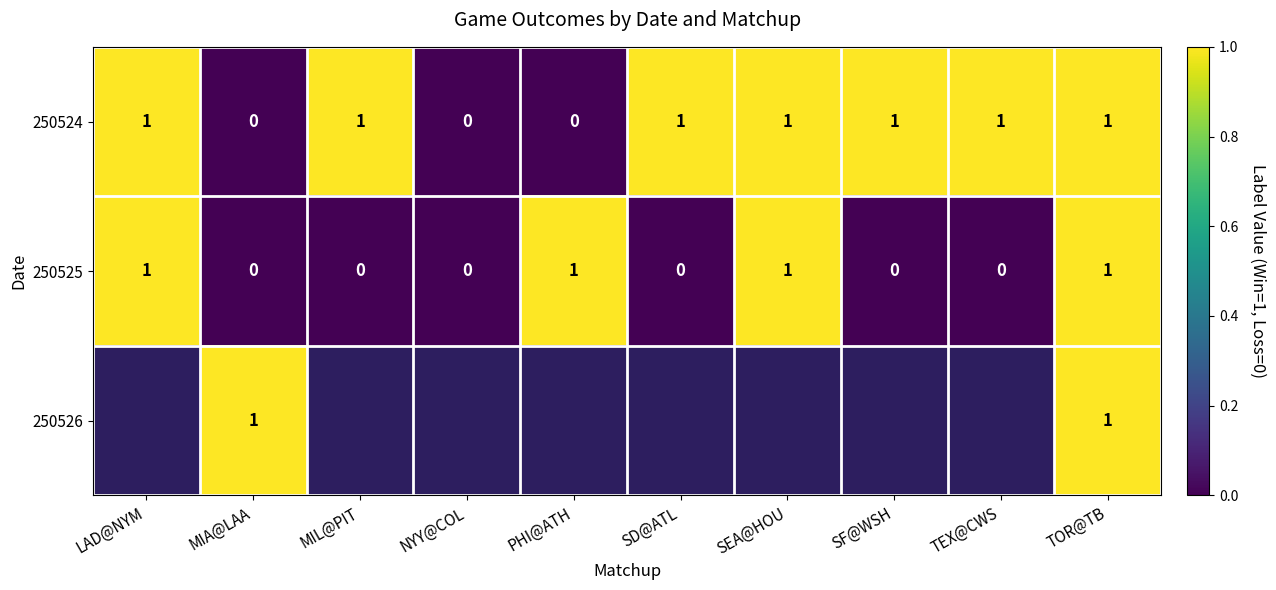

Is the value of 250525 at MIA@LAA greater than the value of 250526 at TOR@TB?

No